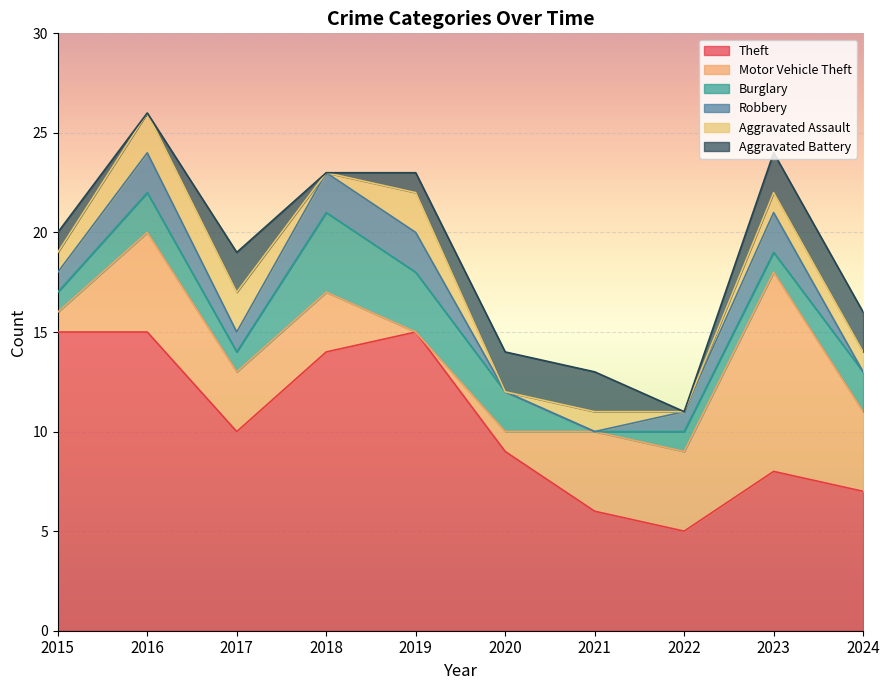

How many interior local valleys does the Burglary series have?

2